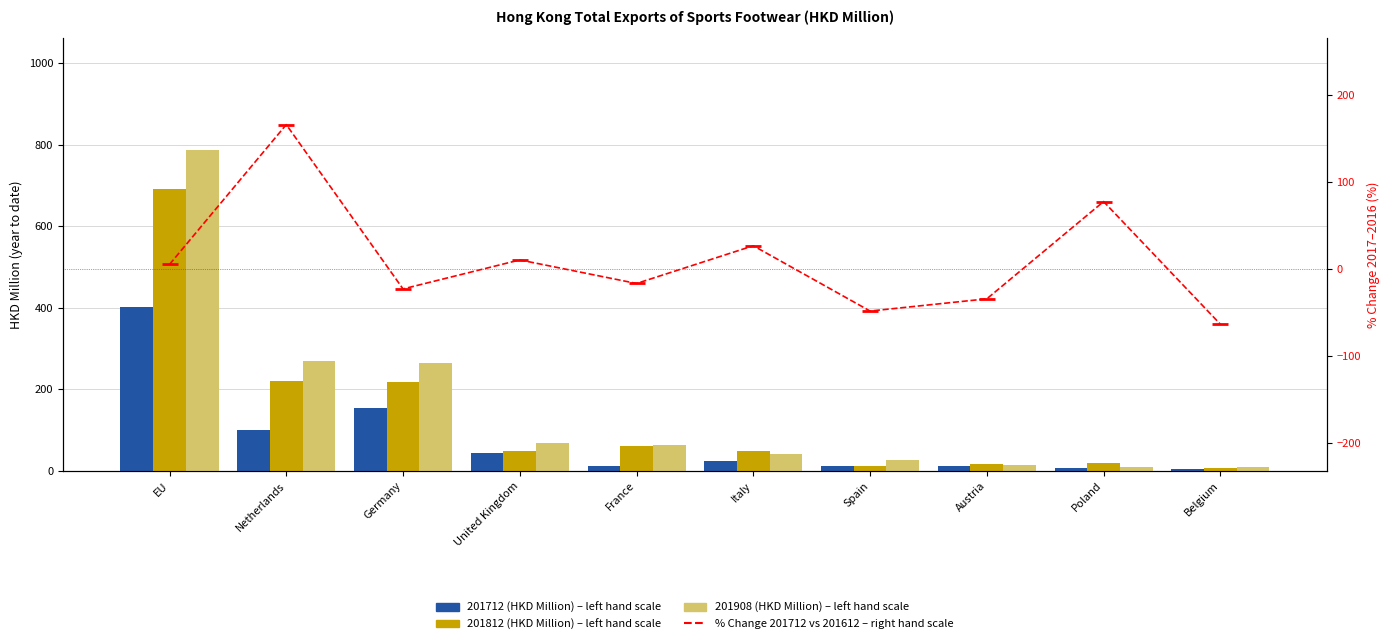

List the series in order of their peak value, lowest first.

% Change 201712 vs 201612 (right hand scale), 201712 (HKD Million), 201812 (HKD Million), 201908 (HKD Million)